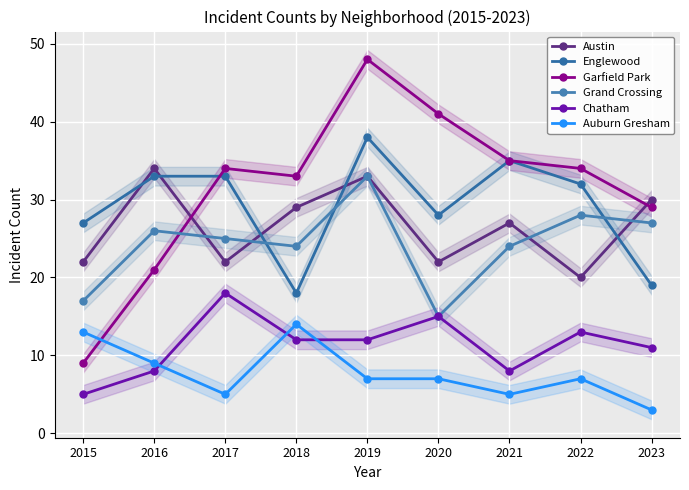

What is the difference between the second highest and minimum values in the Auburn Gresham series?

10